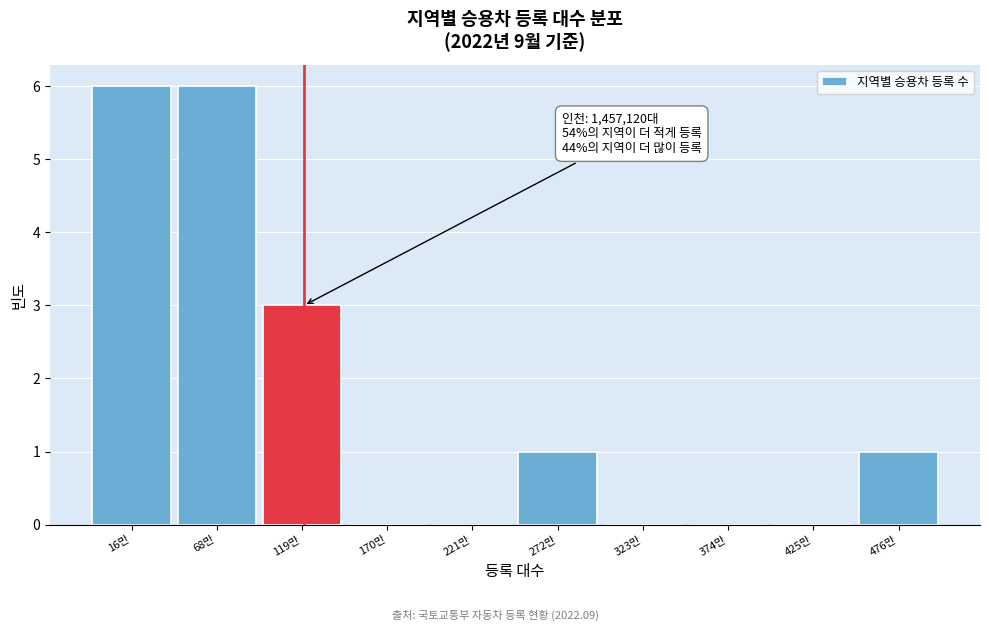

Reading left to right, list all the values displayed in this chart.

16만=6	68만=6	119만=3	170만=0	221만=0	272만=1	323만=0	374만=0	425만=0	476만=1